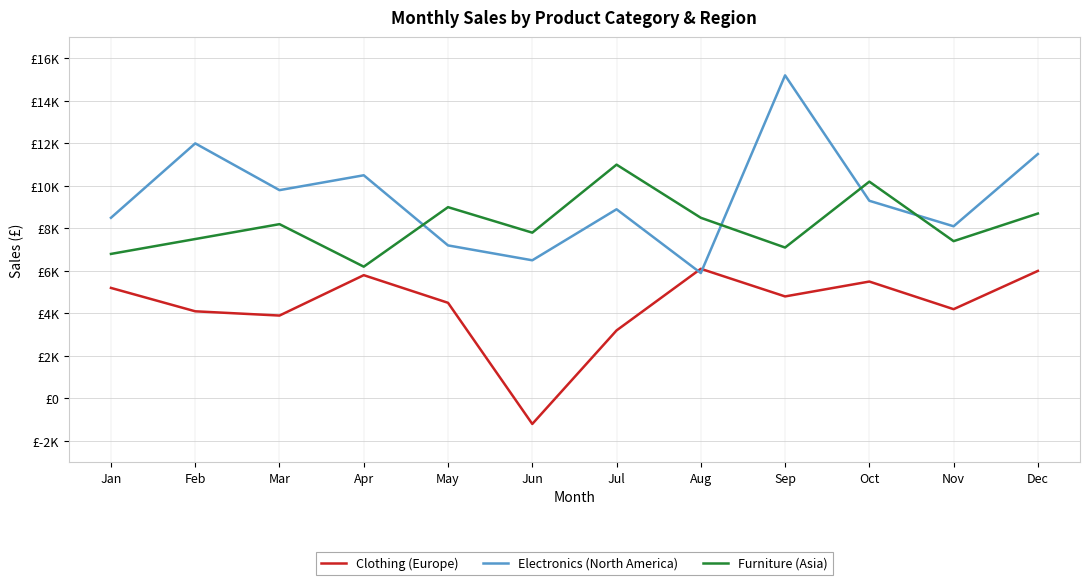

What is the sum of the Electronics (North America) values at Apr and May?

17700